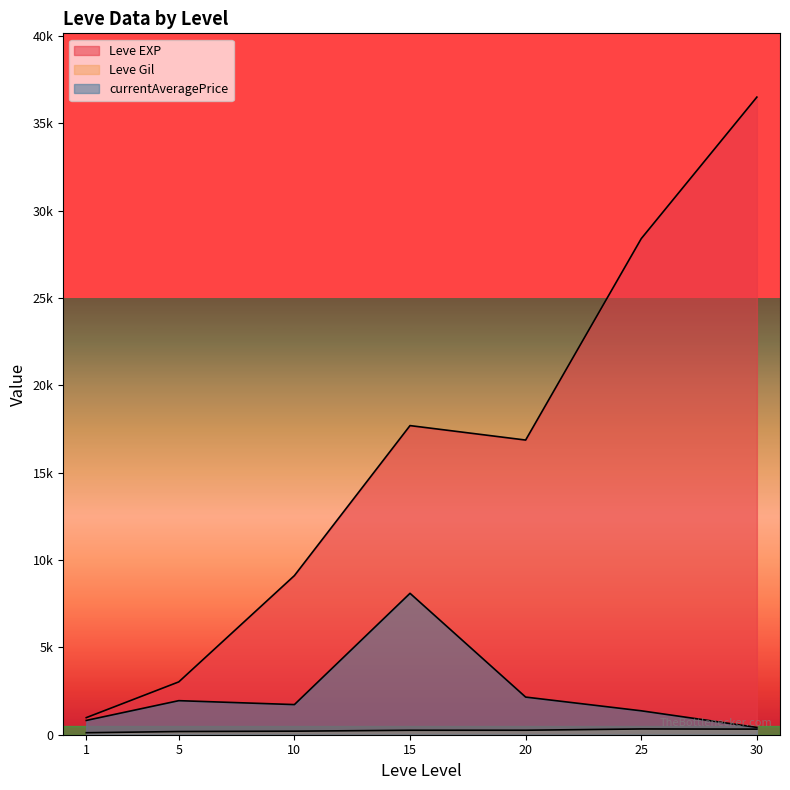

Does the chart display data point markers on the line(s)?

No